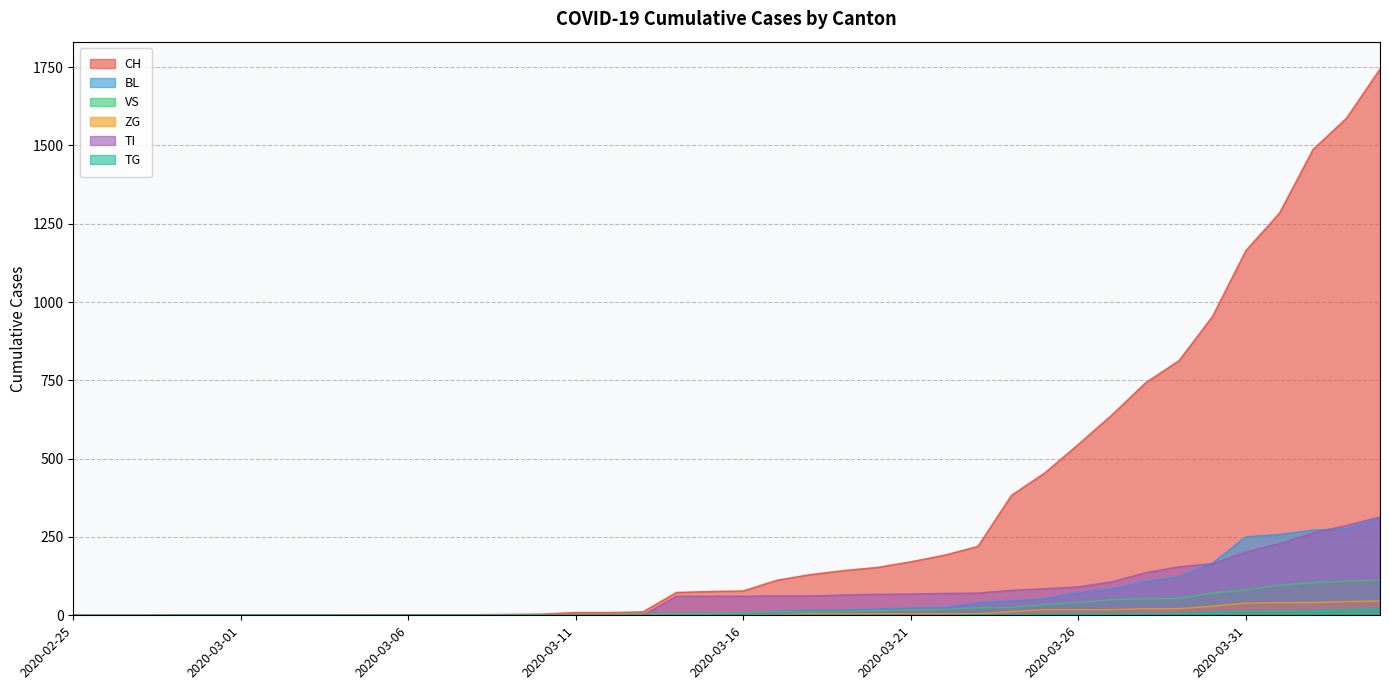

How many values in the VS series are below 8?

20